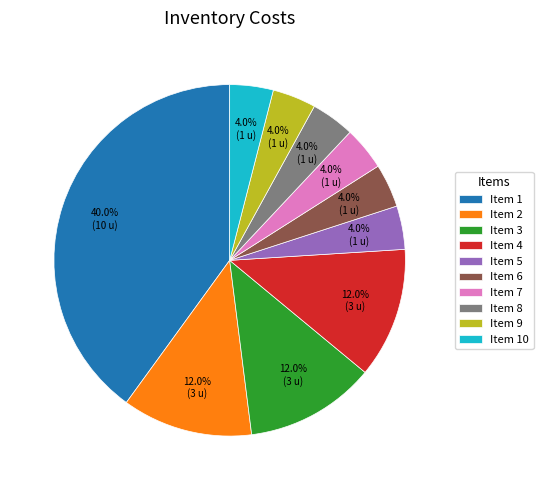

How much of the chart is everything except Item 10?

96.0%